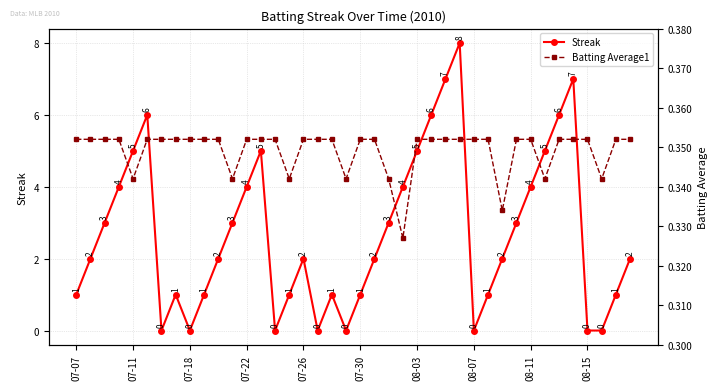

Which category has the lowest value in the Batting Average1 series?

23